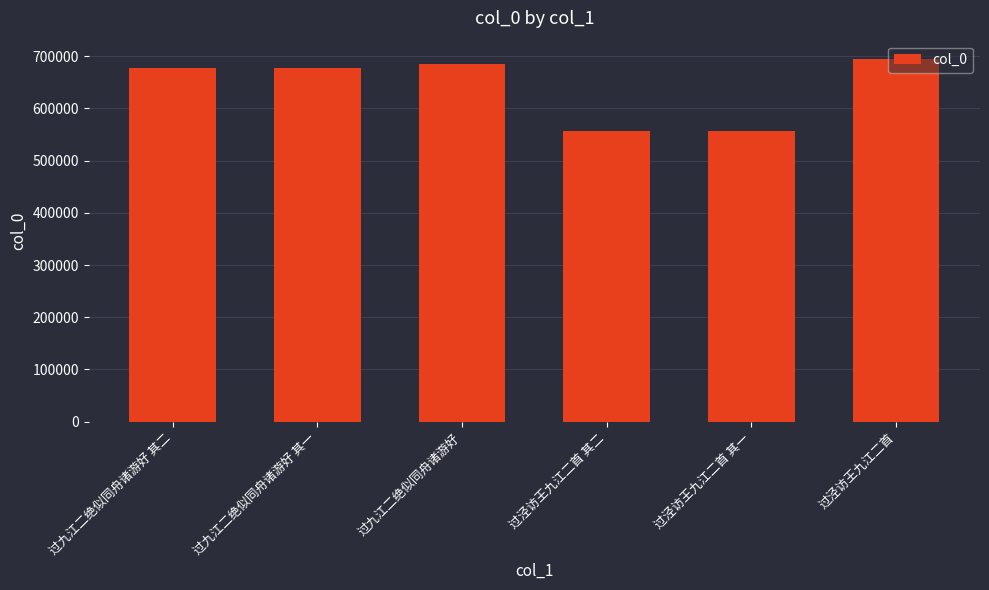

Is it true that the value at 过九江二绝似同舟诸游好 其一 is 224042?

False